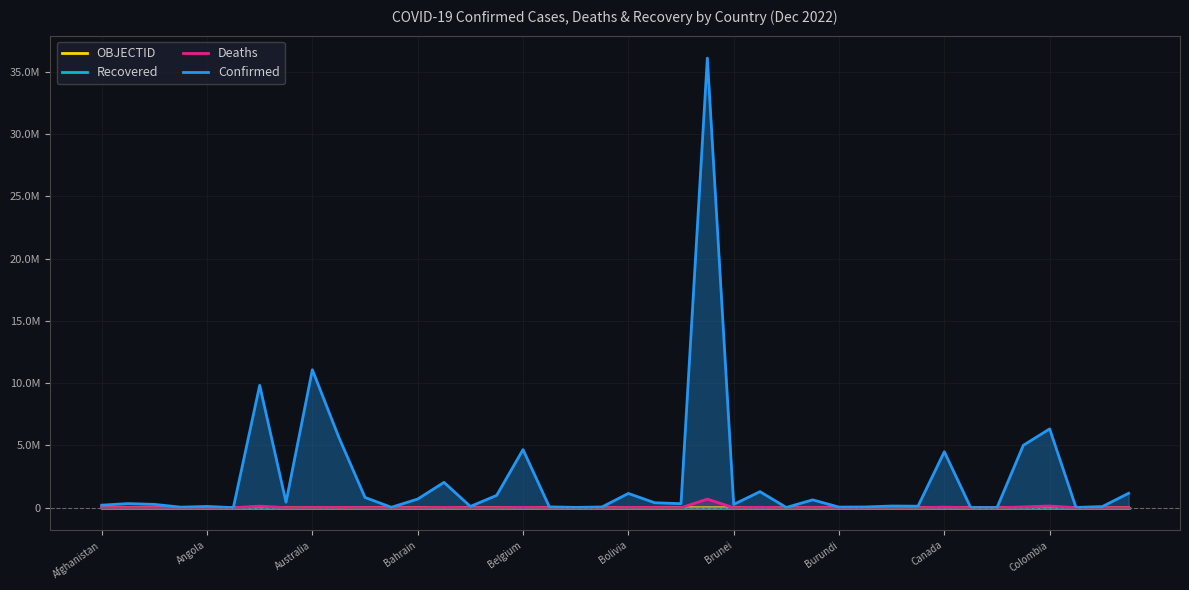

Is the value of Confirmed at 23 greater than the value of Deaths at 14?

Yes